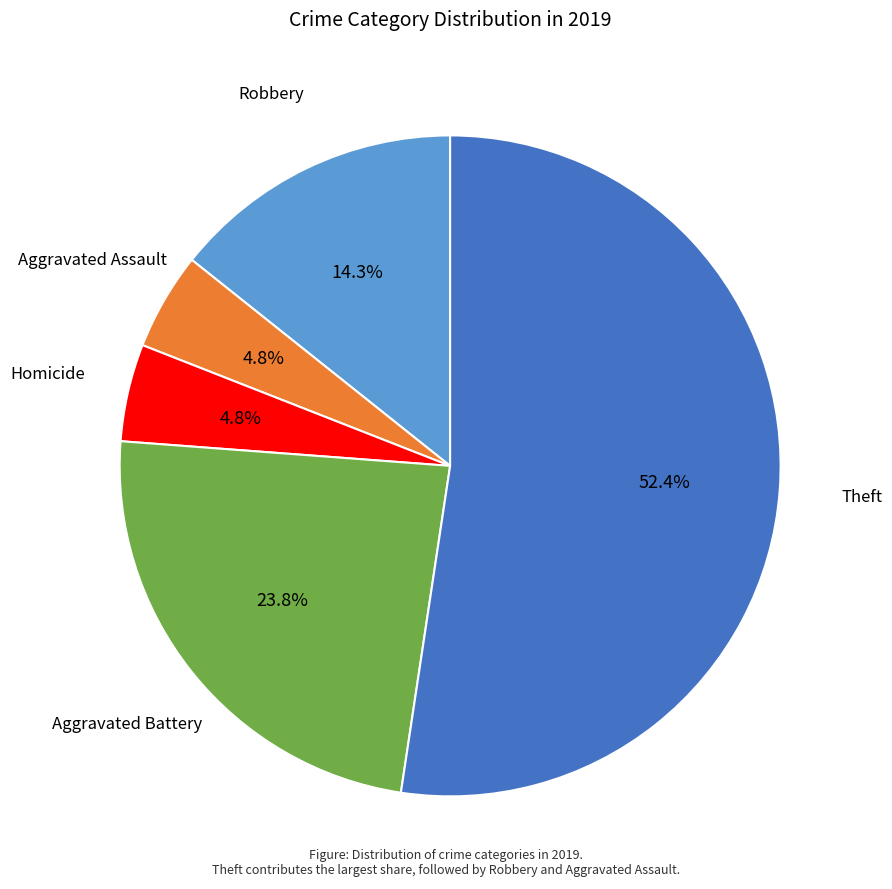

How many segments does this pie chart have?

5